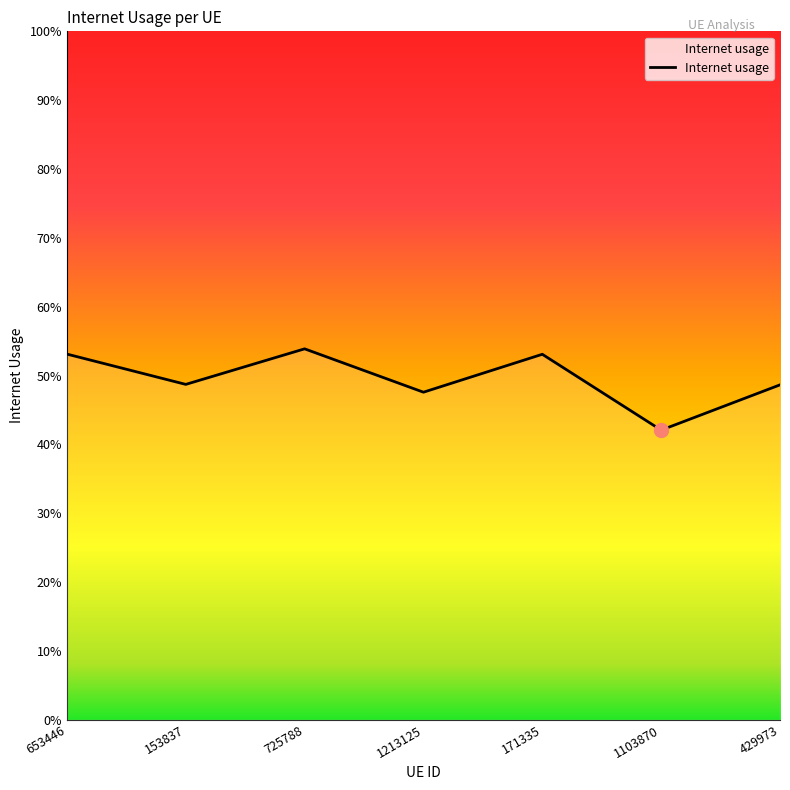

Does the chart have visible grid lines?

No